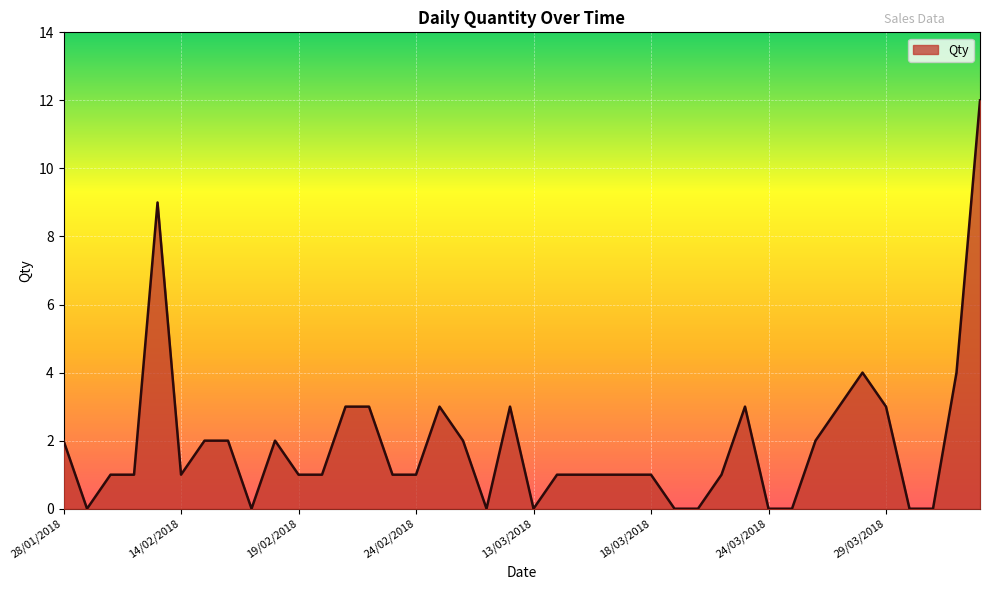

What is the greatest value displayed?

12